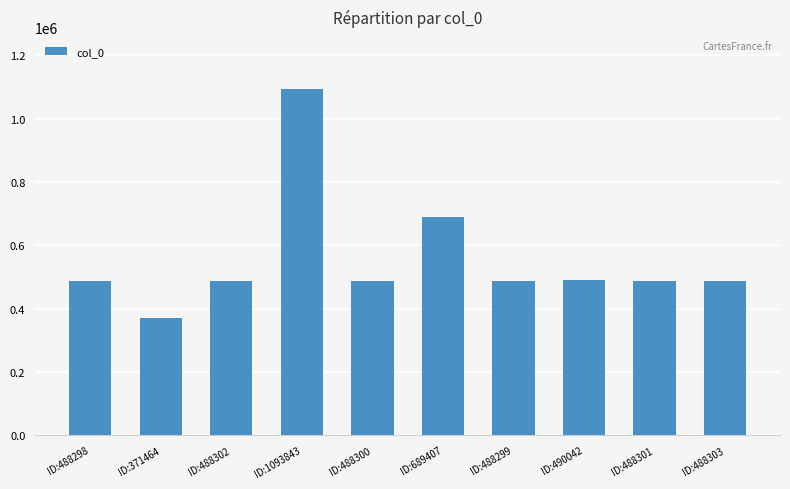

What is the label of the 8th bar from the left?

ID:490042